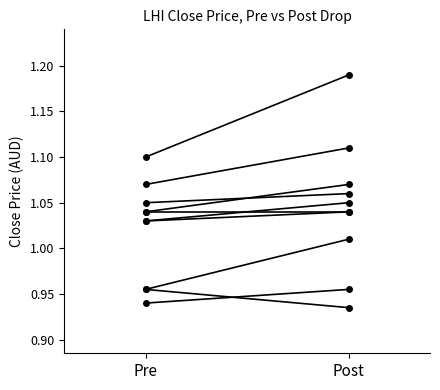

What is the value of the 2nd point from the left?

1.2